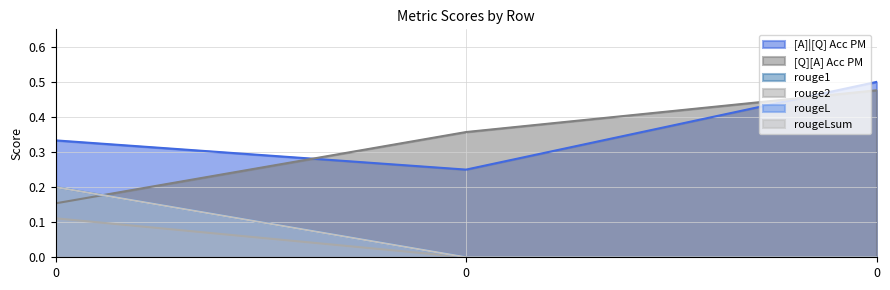

Reading left to right, list all the values displayed in this chart.

[A]|[Q] Acc PM: 0.3	0.2	0.5
[Q][A] Acc PM: 0.2	0.4	0.5
rouge1: 0.2	0.0	0.0
rouge2: 0.1	0.0	0.0
rougeL: 0.2	0.0	0.0
rougeLsum: 0.2	0.0	0.0